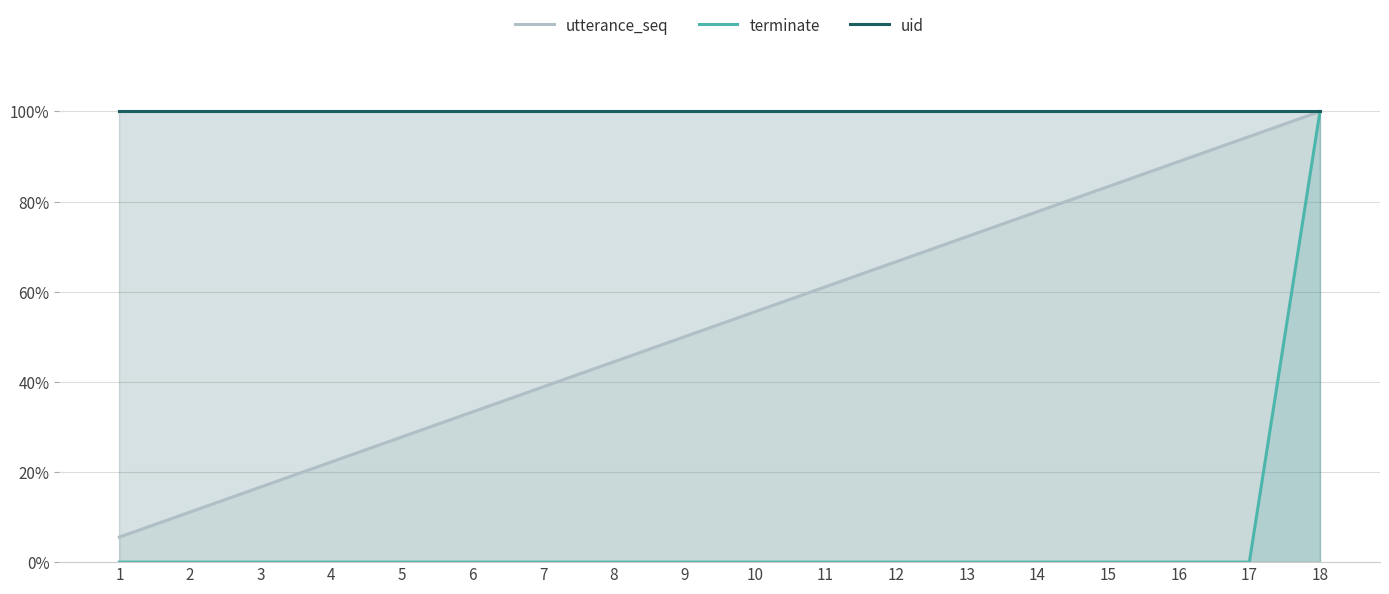

What is the average value of the utterance_seq series?

0.5